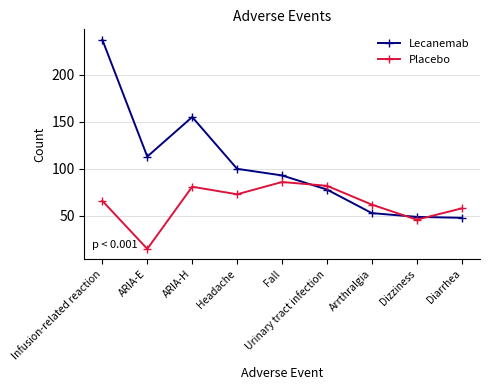

Reading right to left, list all the values displayed in this chart.

Lecanemab: Diarrhea=48	Dizziness=49	Arrthralgia=53	Urinary tract infection=78	Fall=93	Headache=100	ARIA-H=155	ARIA-E=113	Infusion-related reaction=237
Placebo: Diarrhea=58	Dizziness=46	Arrthralgia=62	Urinary tract infection=82	Fall=86	Headache=73	ARIA-H=81	ARIA-E=15	Infusion-related reaction=66